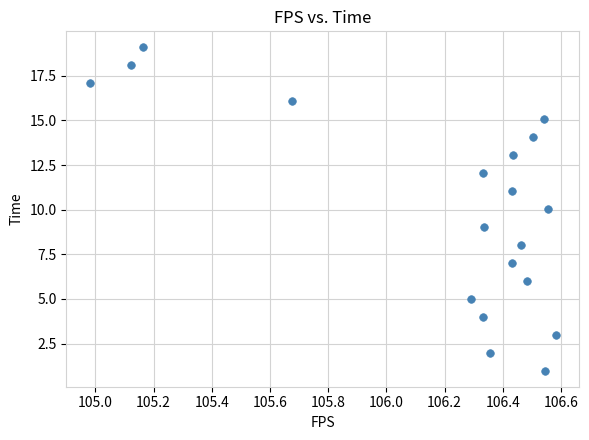

What is the range of Y values (max minus min)?

18.1